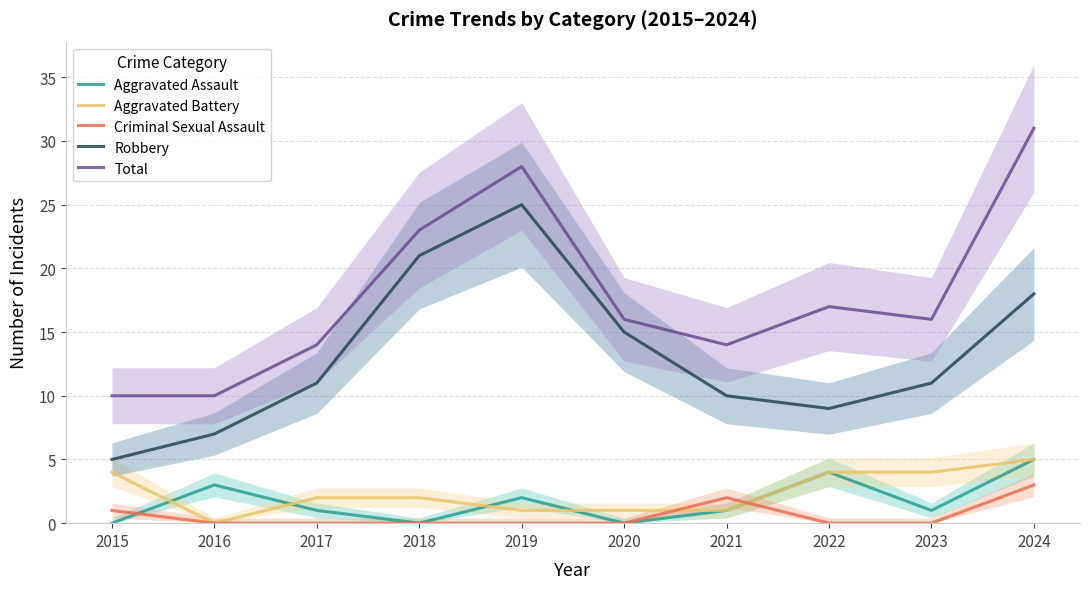

What is the maximum value shown in the chart?

31